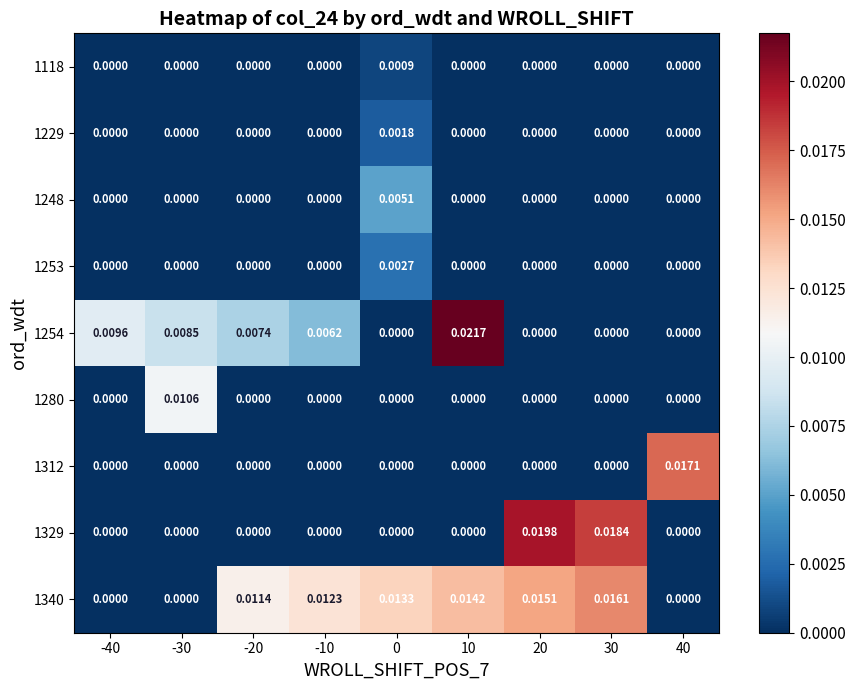

Is the value of 1312 at -30 greater than the value of 1280 at -30?

No